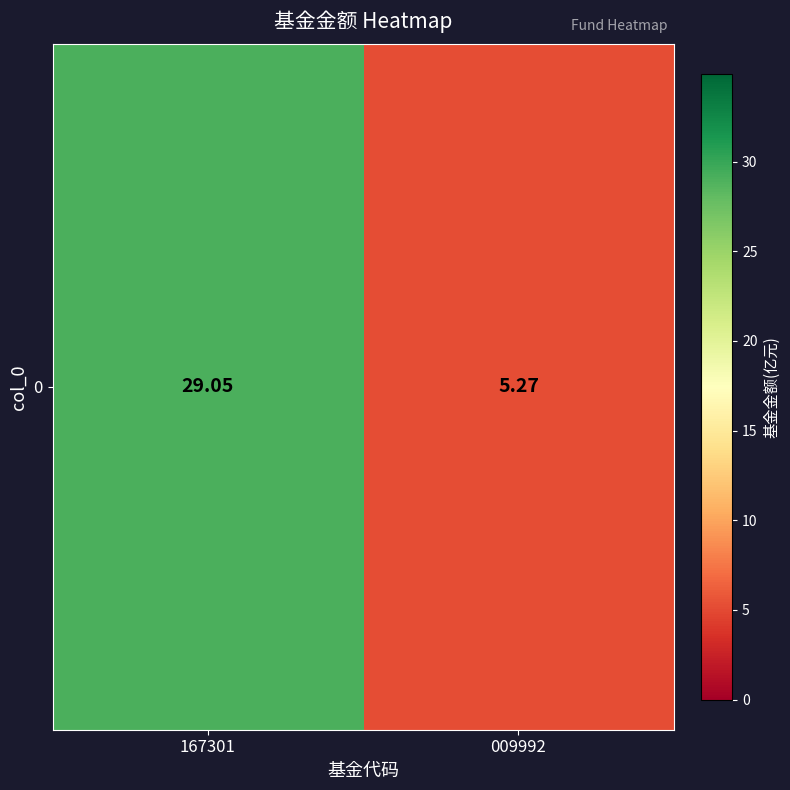

How many data points are less than 29?

1